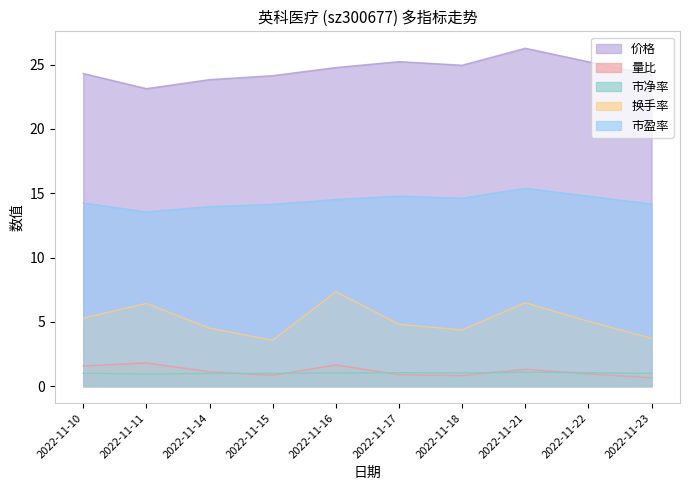

What are all the series names shown in the legend?

价格, 量比, 市净率, 换手率, 市盈率